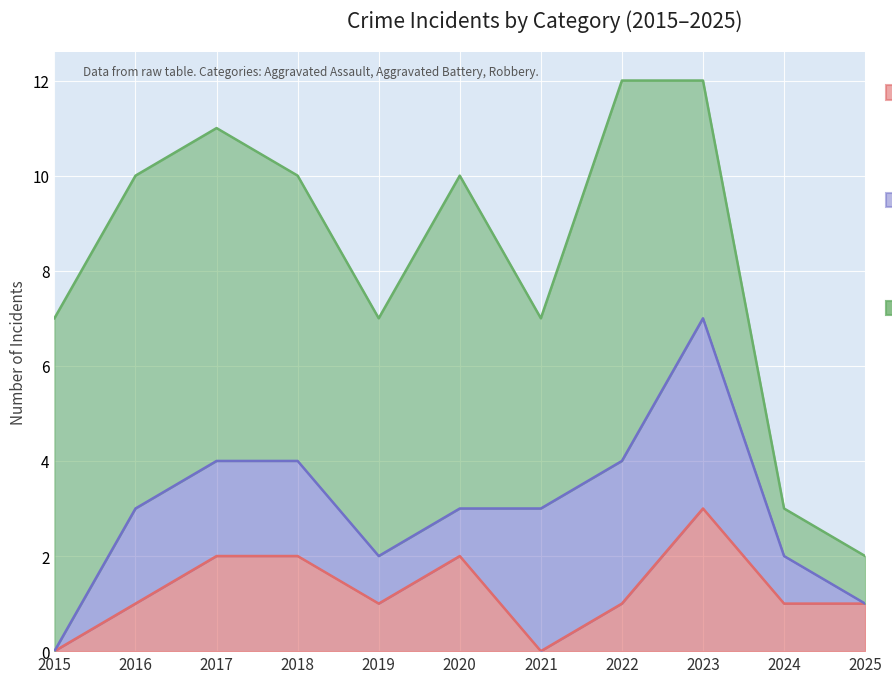

What is the sum of all Aggravated Battery values?

19